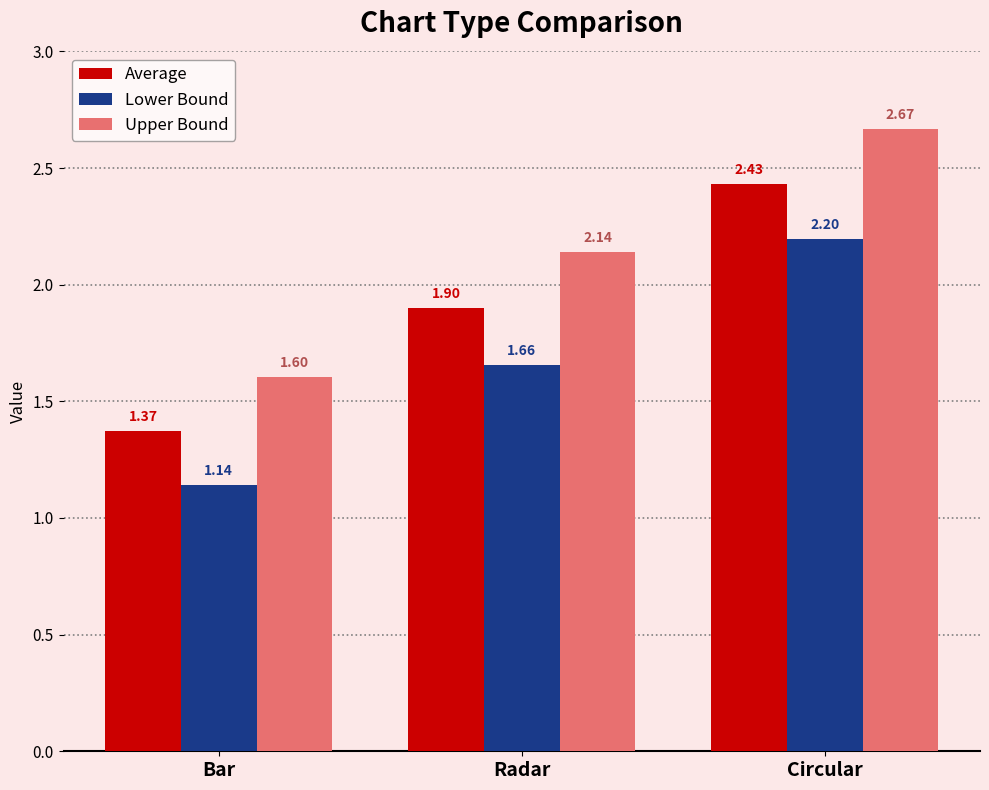

Where is Average nearest to the value 1?

Bar